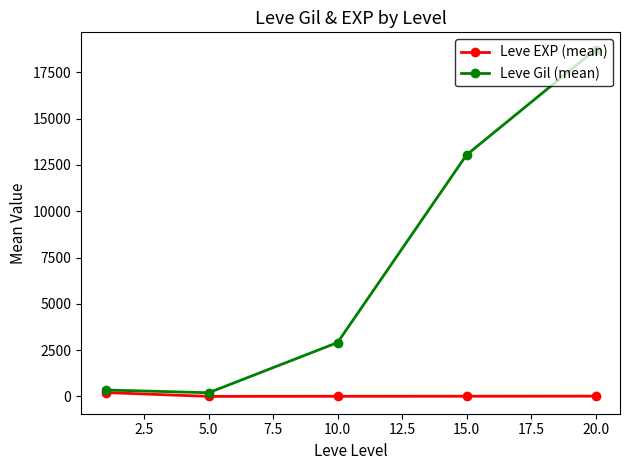

List the series in order of their peak value, highest first.

Leve Gil (mean), Leve EXP (mean)